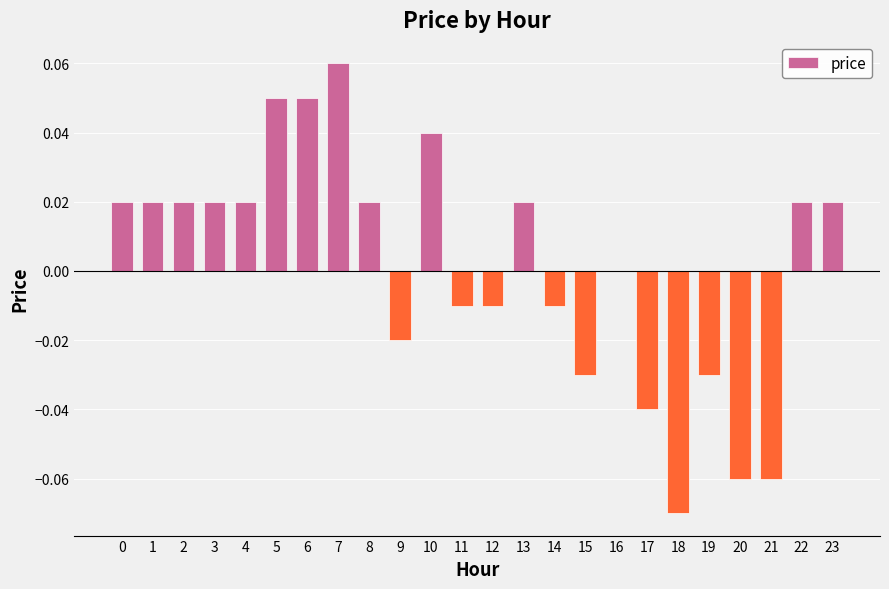

Count the number of data series in this chart.

1